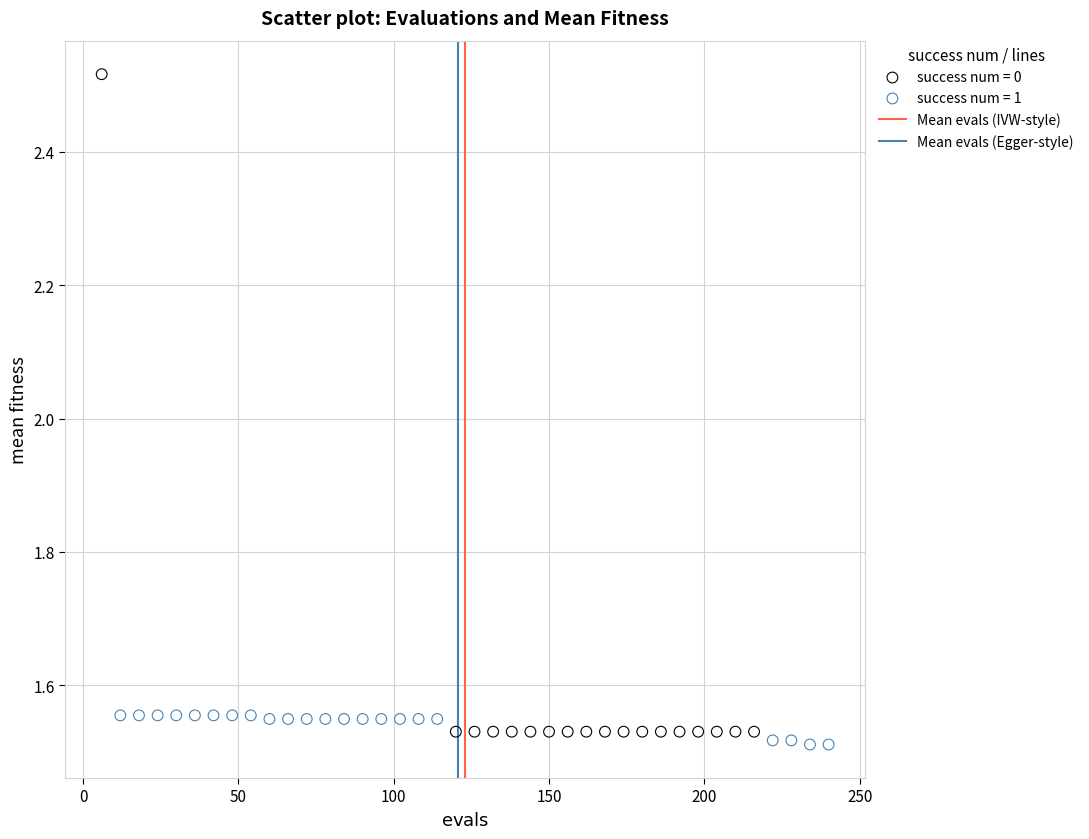

Which series reaches the maximum Y coordinate?

success num = 0